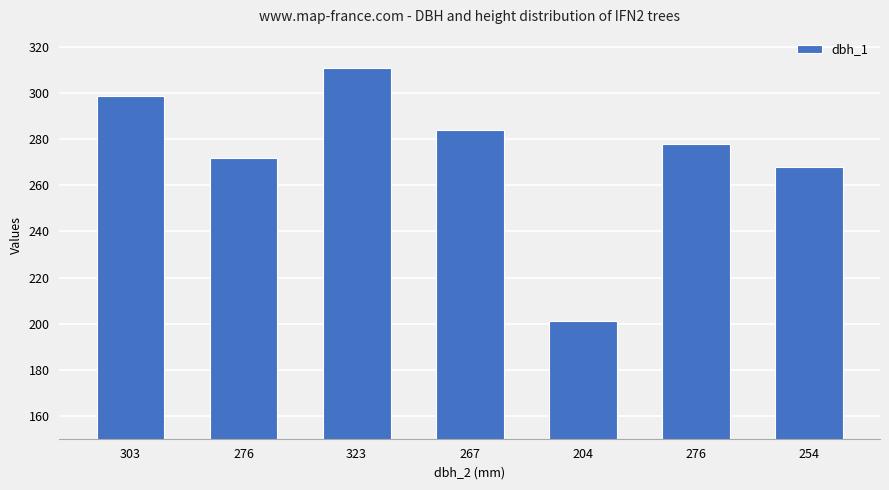

List the labels in order of value, smallest first.

204, 254, 276, 276, 267, 303, 323